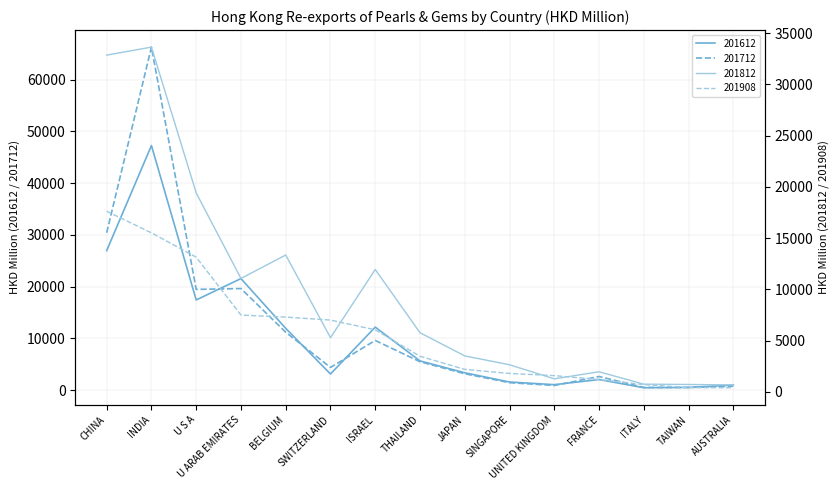

Which series ends up on top after the final intersection of 201812 and 201712?

201712